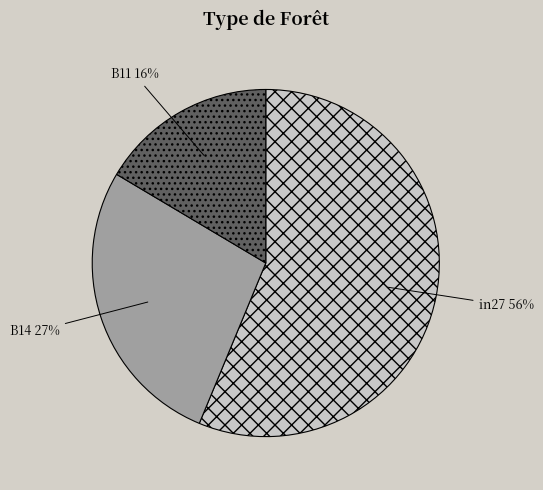

To the nearest percent, what percentage of the pie is B14?

27%